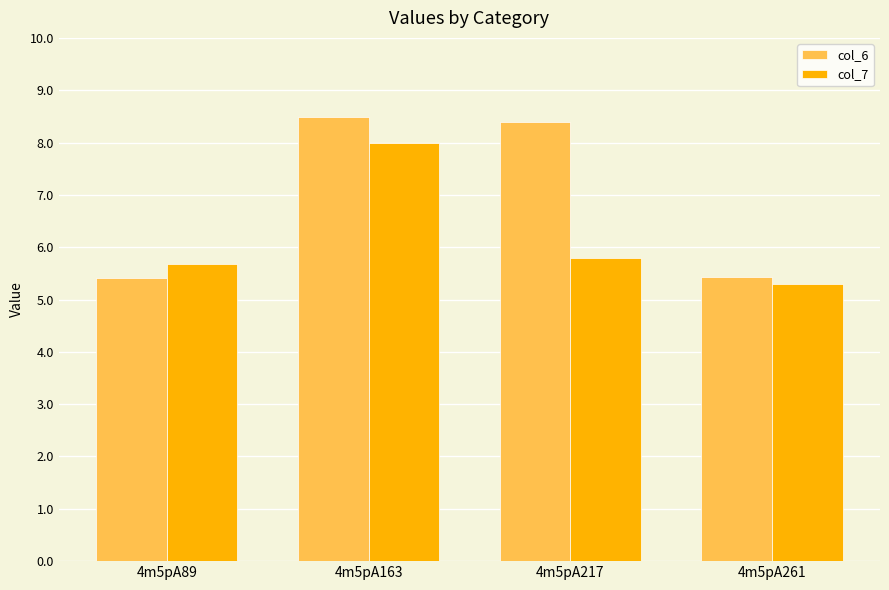

What is the sum of all col_6 values?

27.7